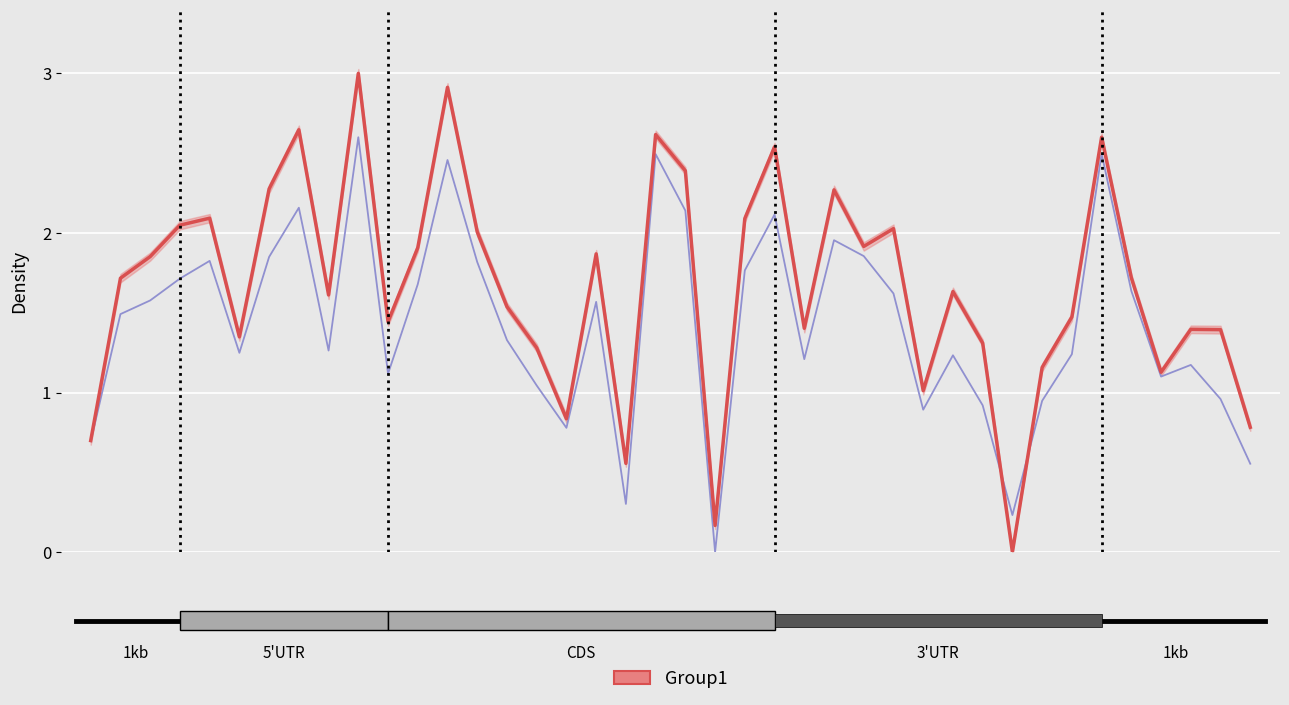

What is the difference between the second highest and second lowest values in the pol_std 2 counts series?

2.3